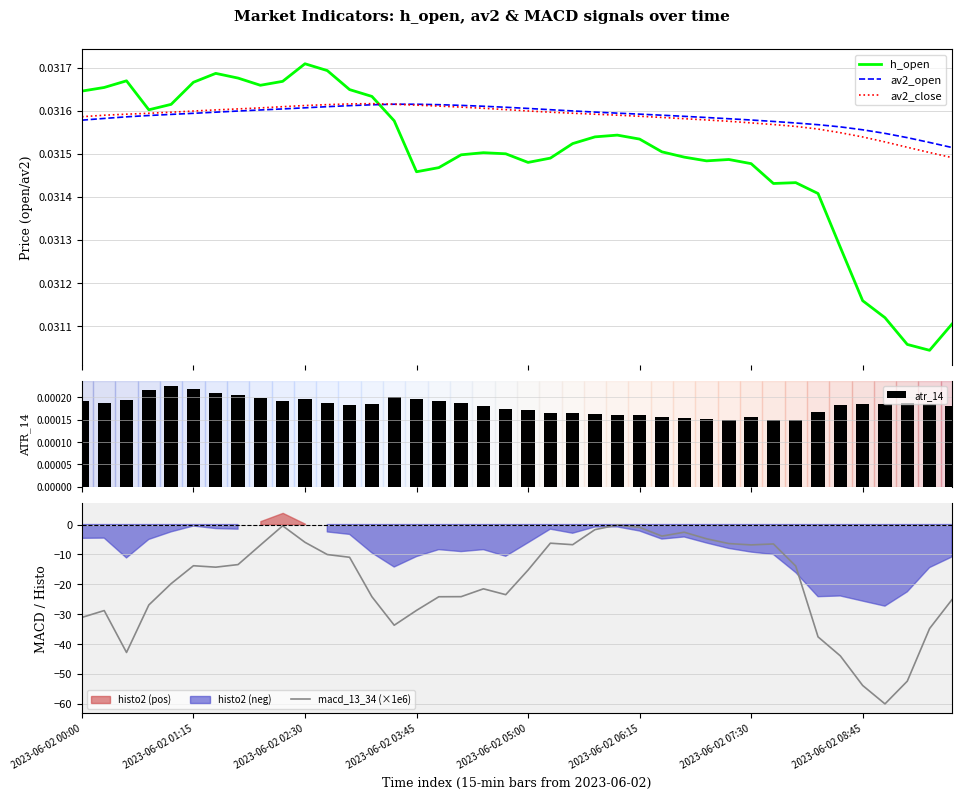

True or false: av2_open and h_open cross at least once.

True